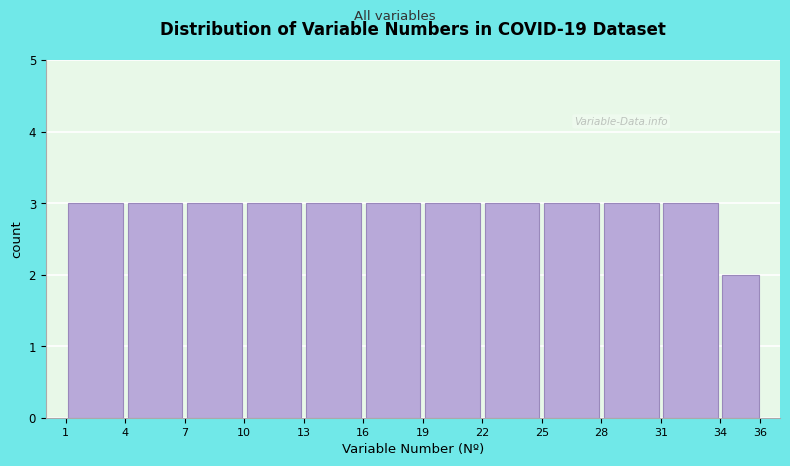

Reading left to right, list every bar in this chart as the range it spans on the x-axis followed by its height. The values are not printed on the chart, so give them approximately, as read against the axis.

1 to 4: 3
4 to 7: 3
7 to 10: 3
10 to 13: 3
13 to 16: 3
16 to 19: 3
19 to 22: 3
22 to 25: 3
25 to 28: 3
28 to 31: 3
31 to 34: 3
34 to 36: 2